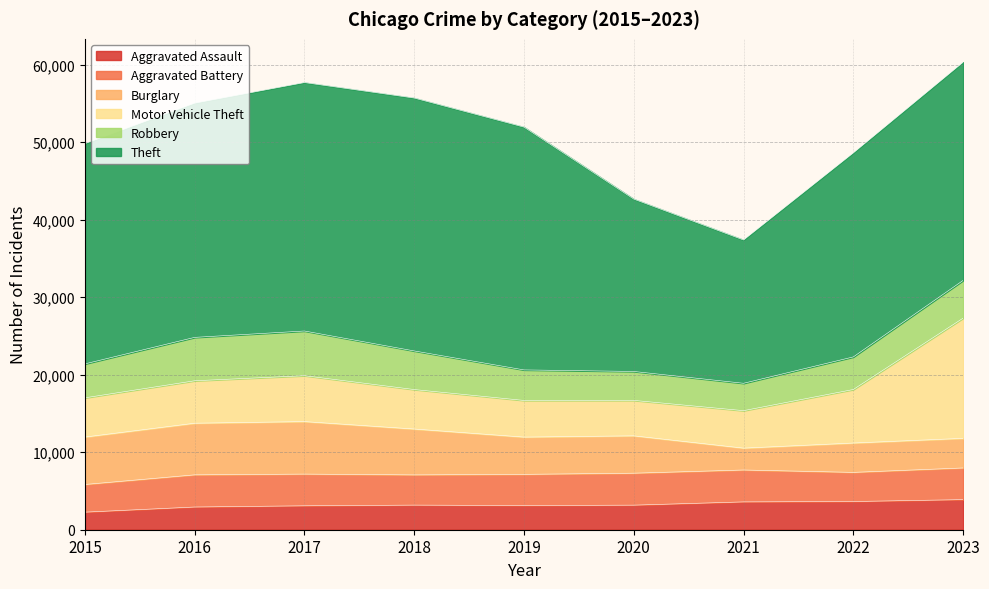

Reading left to right, what are all the values shown in this chart?

Aggravated Assault: 2015=2267	2016=2931	2017=3088	2018=3176	2019=3124	2020=3171	2021=3591	2022=3640	2023=3885
Aggravated Battery: 2015=3569	2016=4150	2017=4090	2018=3898	2019=4021	2020=4123	2021=4116	2022=3759	2023=4085
Burglary: 2015=6120	2016=6661	2017=6776	2018=5921	2019=4807	2020=4822	2021=2822	2022=3788	2023=3821
Motor Vehicle Theft: 2015=5061	2016=5476	2017=5921	2018=5091	2019=4728	2020=4572	2021=4833	2022=6905	2023=15507
Robbery: 2015=4379	2016=5599	2017=5765	2018=4982	2019=3940	2020=3732	2021=3531	2022=4204	2023=4870
Theft: 2015=28421	2016=30223	2017=32055	2018=32629	2019=31326	2020=22238	2021=18492	2022=26326	2023=28152